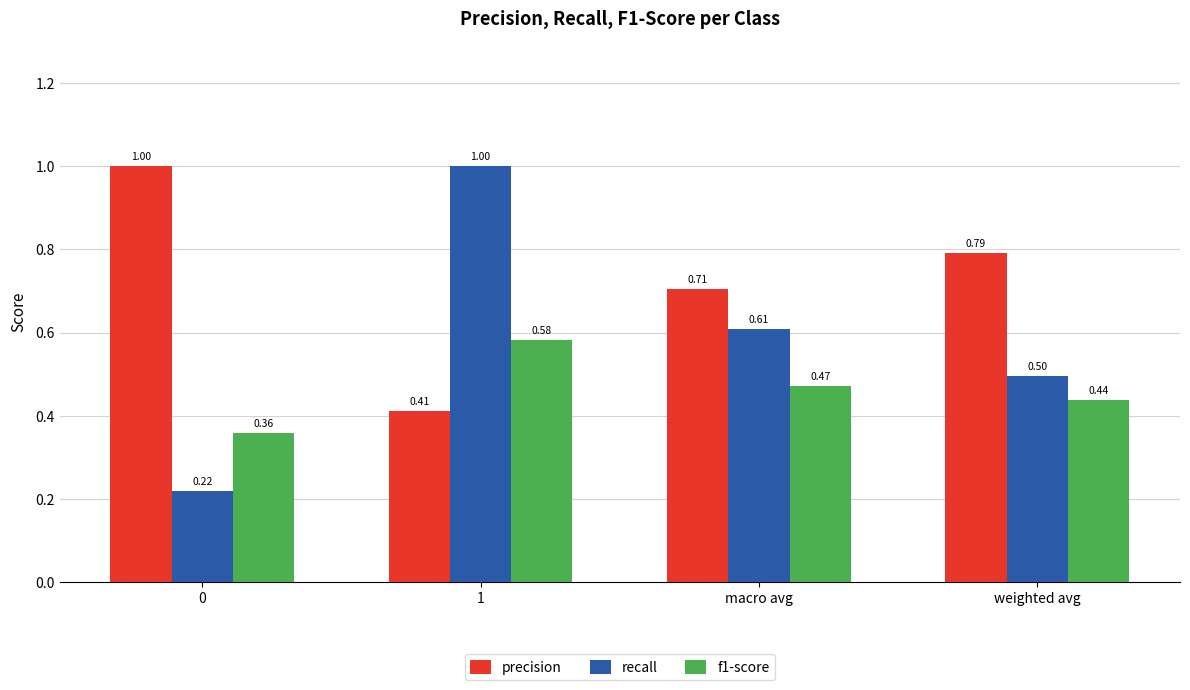

Is it true that recall equals 0.9 at weighted avg?

False